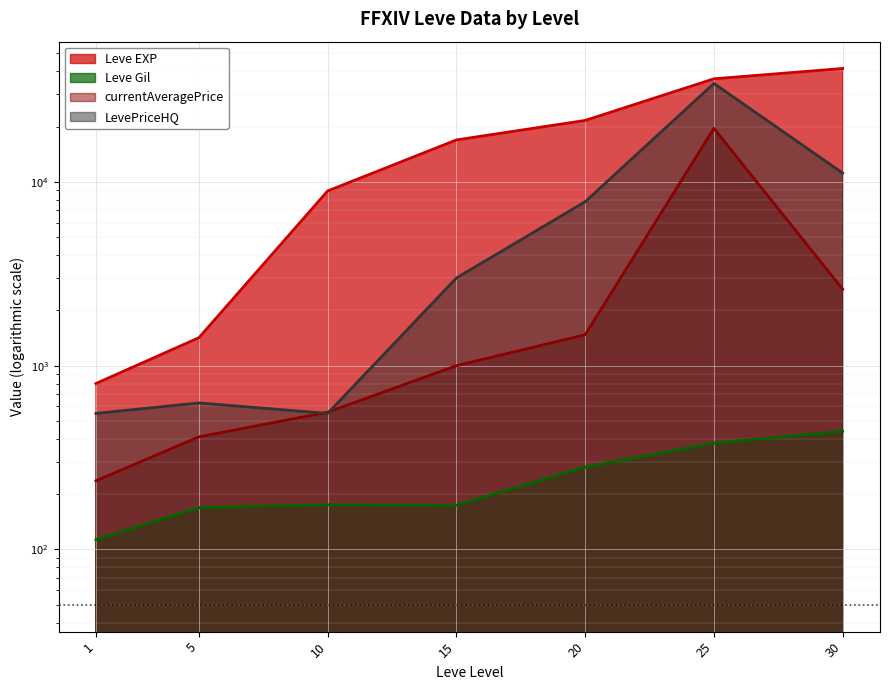

True or false: Leve EXP and currentAveragePrice intersect in this chart.

False